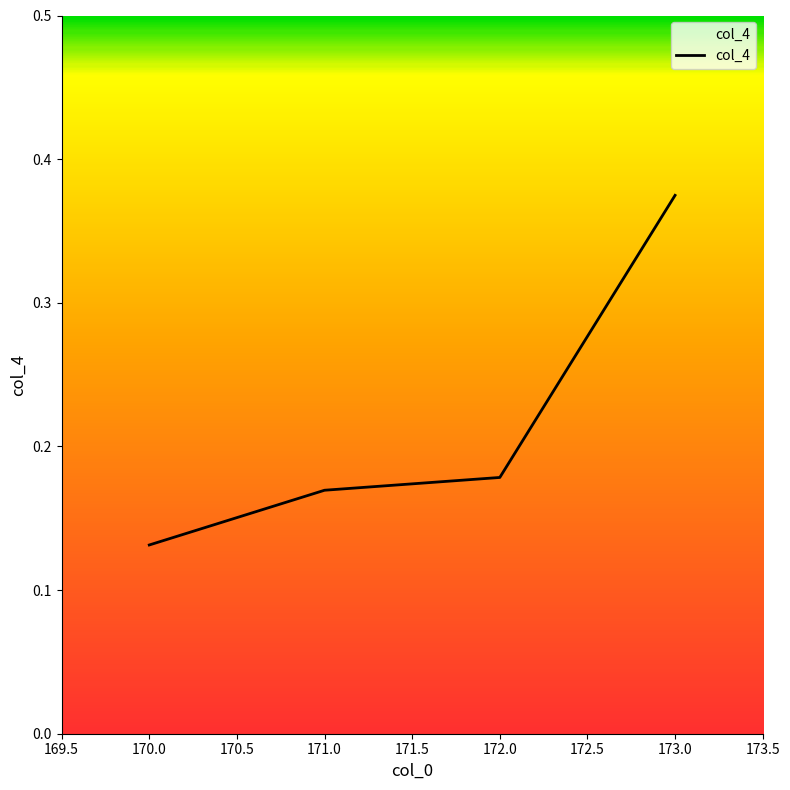

Rank the categories by value from highest to lowest.

173.0, 172.0, 171.0, 170.0